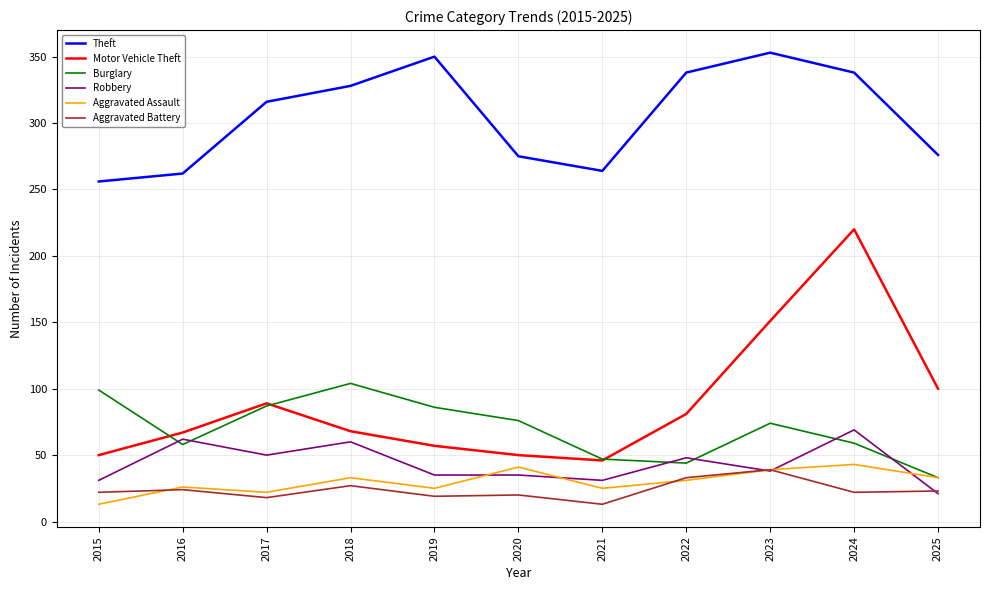

The value of Aggravated Battery at 2016 is 24. True or false?

True